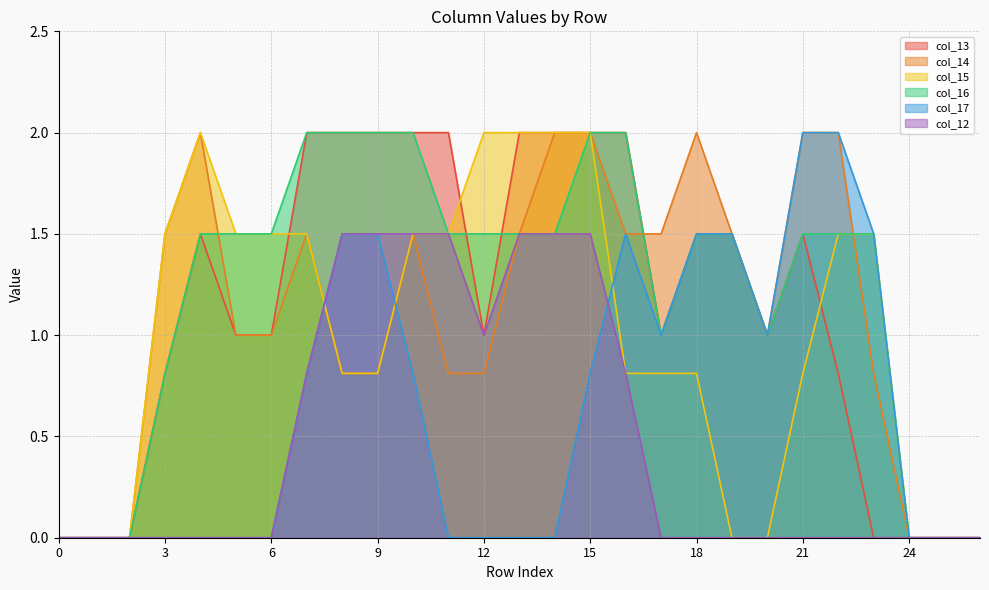

What is the value of the col_12 point at the 17th from the left?

0.8